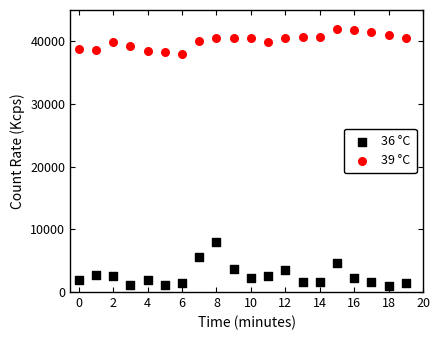

Which series contains the lowest Y value?

36 °C